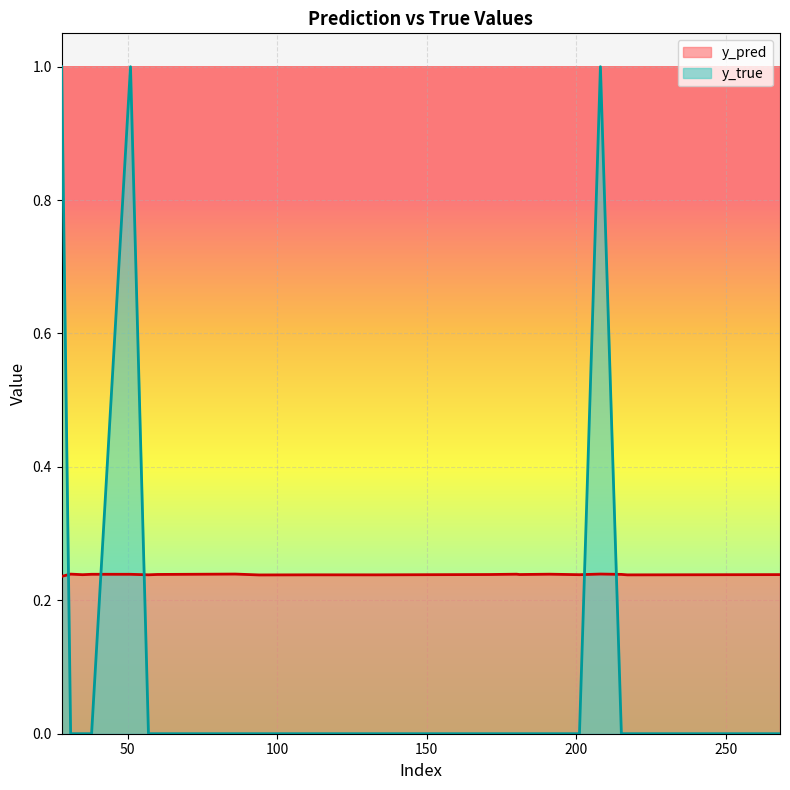

Reading right to left, what are all the values shown in this chart?

y_pred: 0.2	0.2	0.2	0.2	0.2	0.2	0.2	0.2	0.2	0.2	0.2	0.2	0.2	0.2	0.2	0.2	0.2	0.2	0.2	0.2
y_true: 0.0	0.0	0.0	1.0	0.0	0.0	0.0	0.0	0.0	0.0	0.0	0.0	0.0	0.0	0.0	1.0	0.0	0.0	0.0	1.0